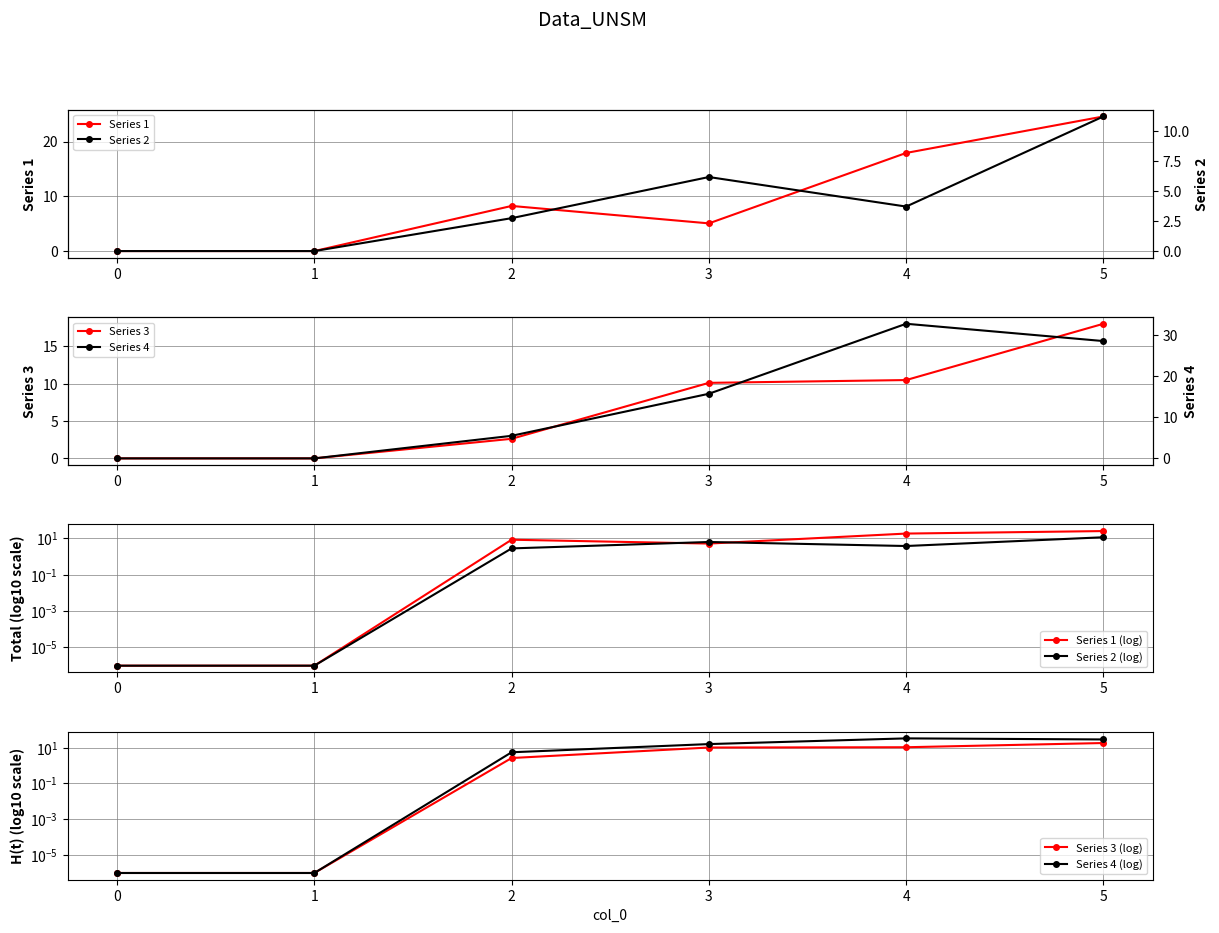

Reading left to right, transcribe all the data shown in this chart.

1: 0.0	0.0	8.2	5.1	17.9	24.6
2: 0.0	0.0	2.8	6.2	3.7	11.2
3: 0.0	0.0	2.6	10.1	10.5	18.0
4: 0.0	0.0	5.5	15.8	32.8	28.6